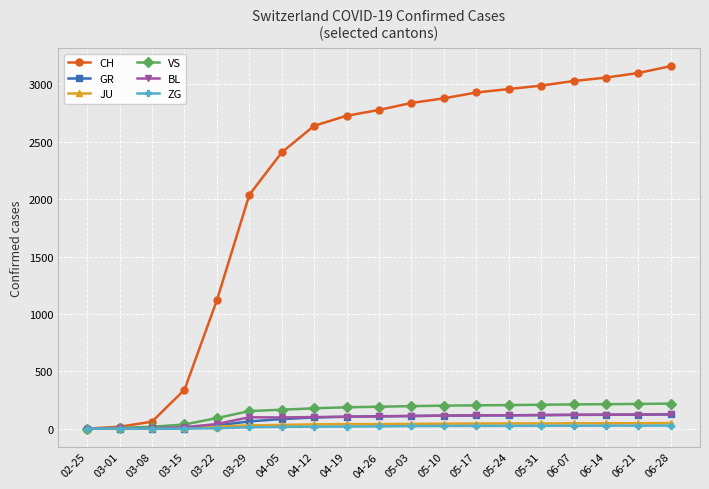

What is the label of the 17th point from the left?

06-14